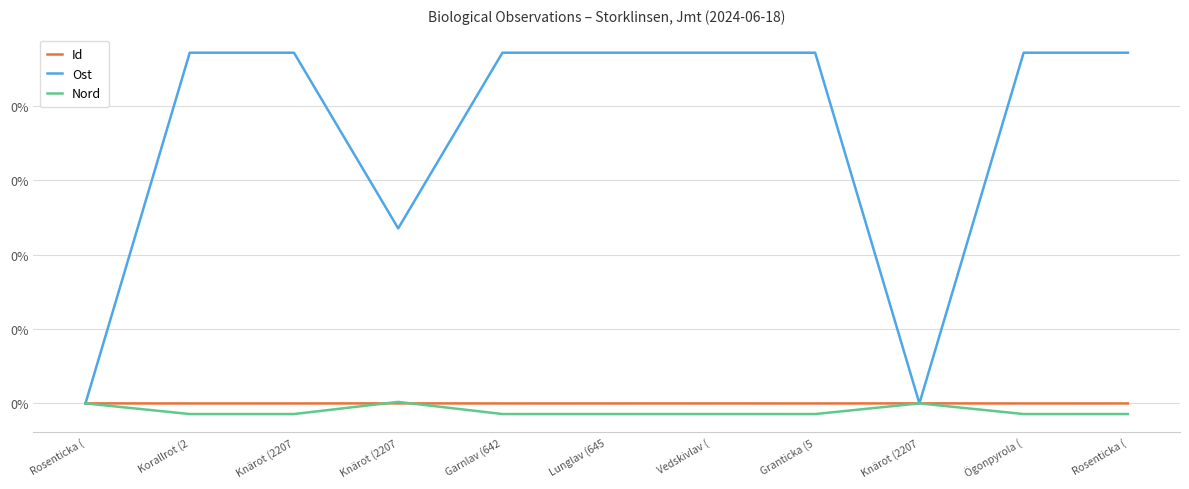

Is this an area chart (filled region under the line)?

No